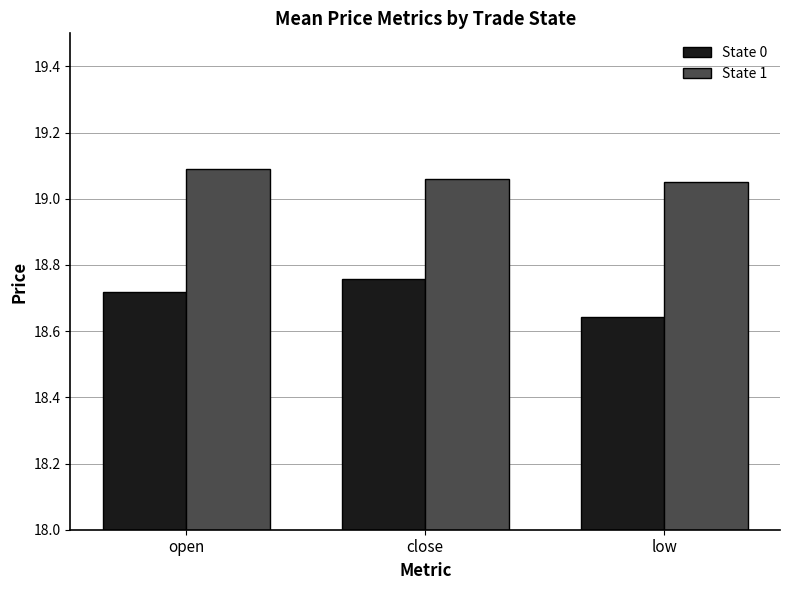

Is the value of State 1 at close greater than the value of State 0 at close?

Yes